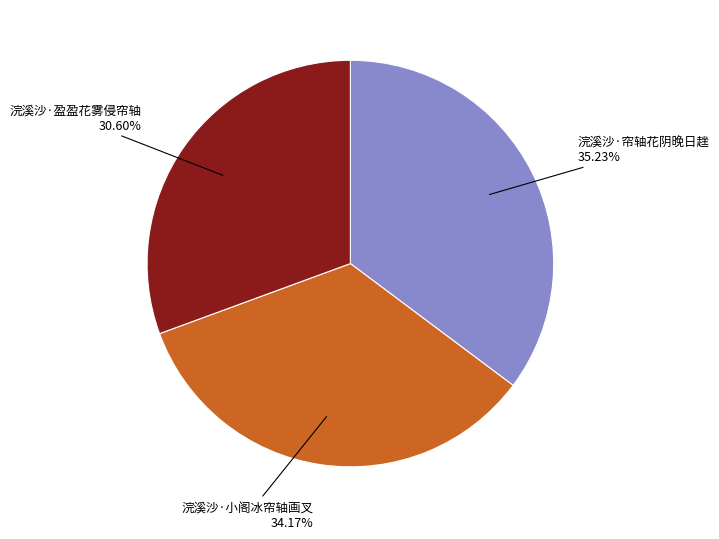

True or false: 浣溪沙·盈盈花雾侵帘轴 accounts for 18% of the total.

False